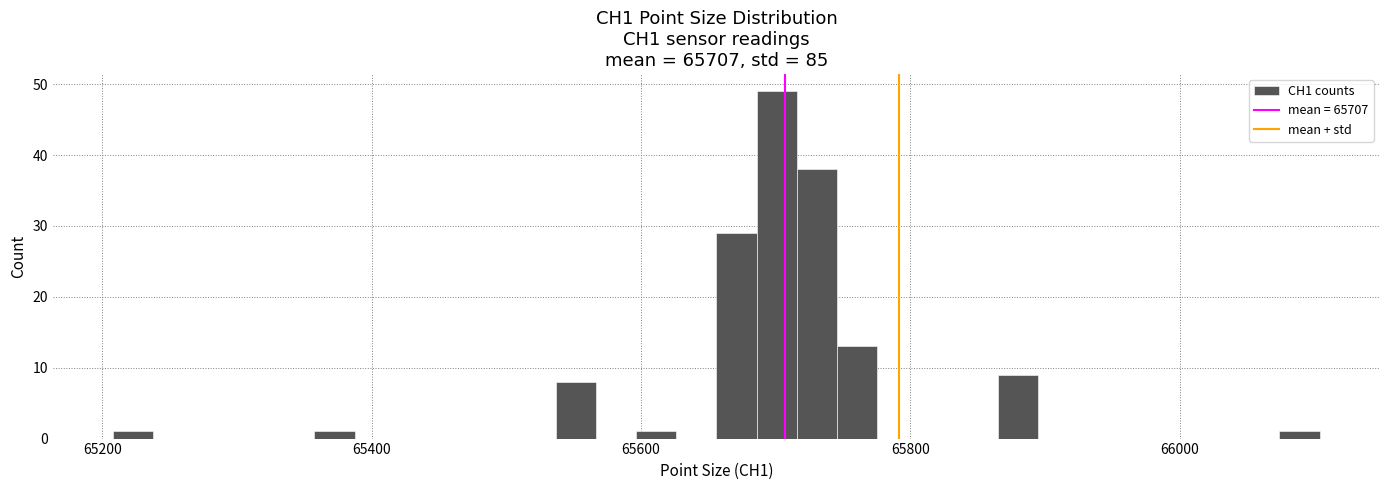

Around what value on the x-axis is the tallest bar? Give the approximate position of its centre, as read against the axis.

65700